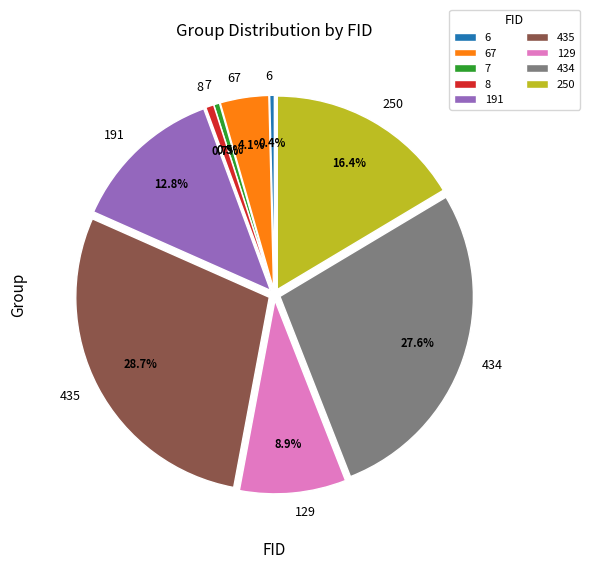

What percentage do 434 and 6 together represent?

28.0%